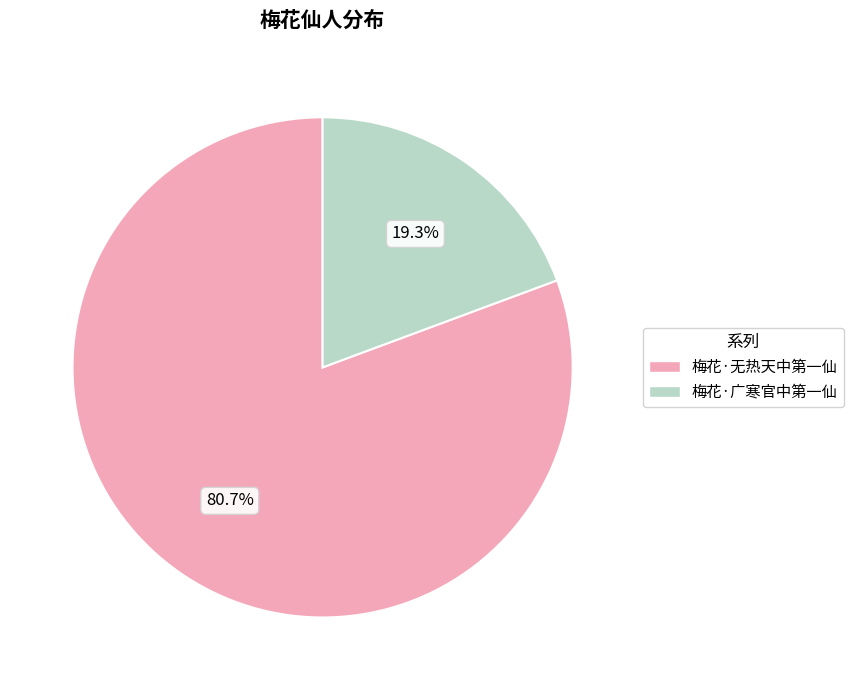

Does 梅花·无热天中第一仙 represent more than half of the total?

Yes